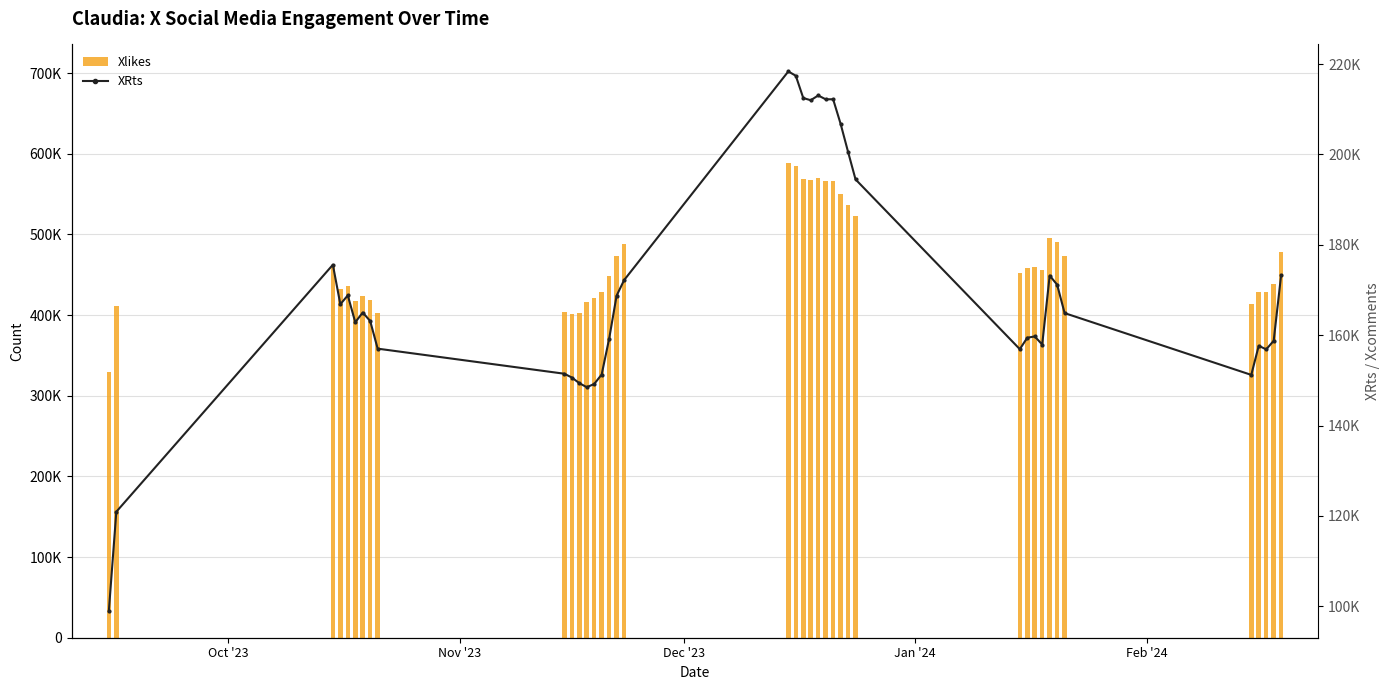

Is it true that Xlikes equals 436525 at Feb '24?

True